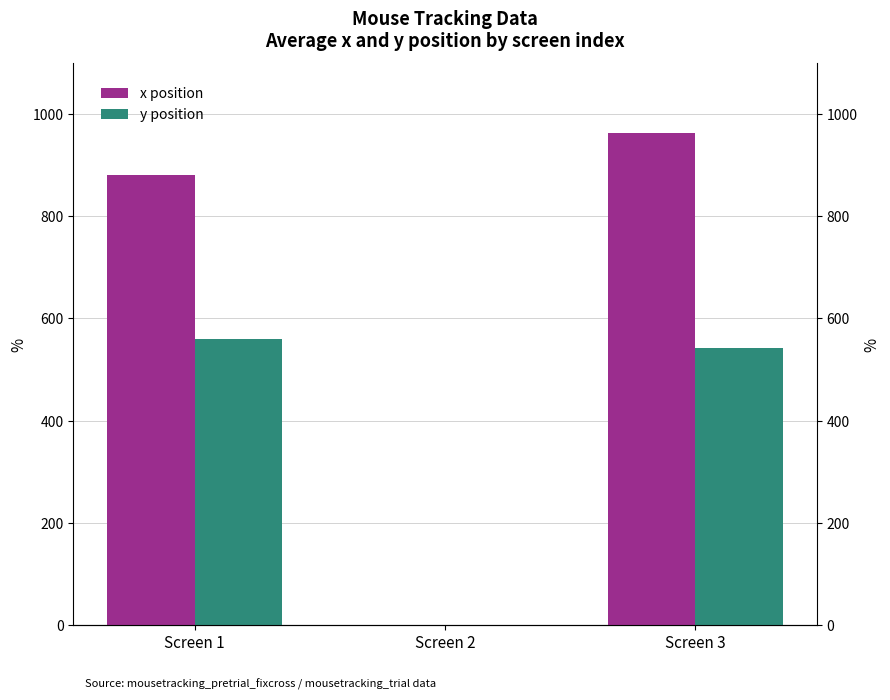

Which has a higher value, Screen 3 or Screen 1?

Screen 3